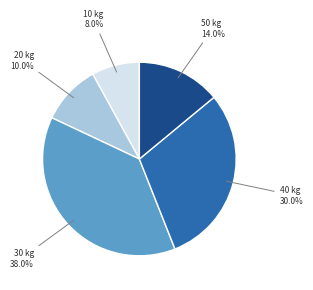

What is the total percentage of 30 and 10?

46.0%